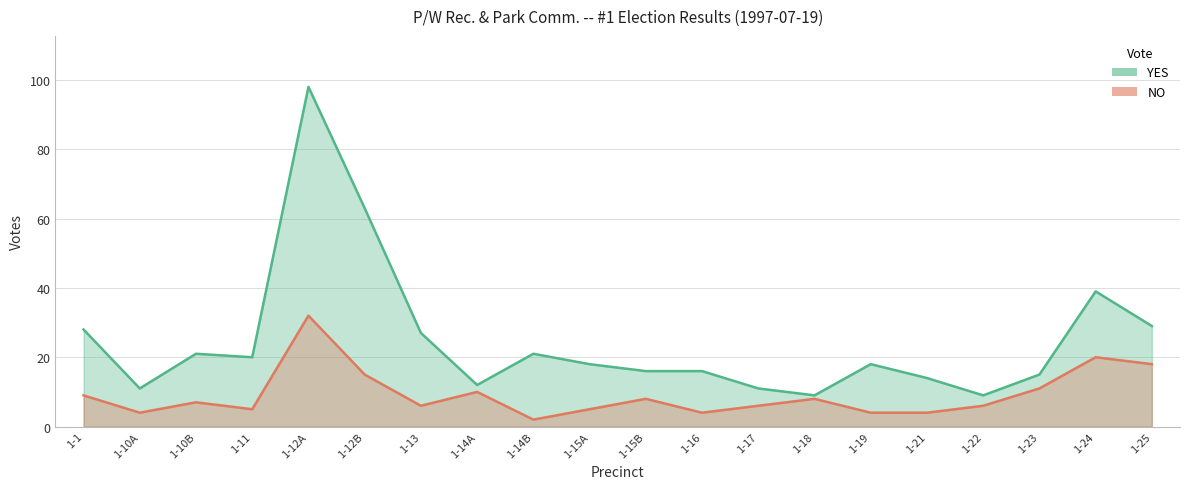

Which series has the largest range (max minus min)?

YES